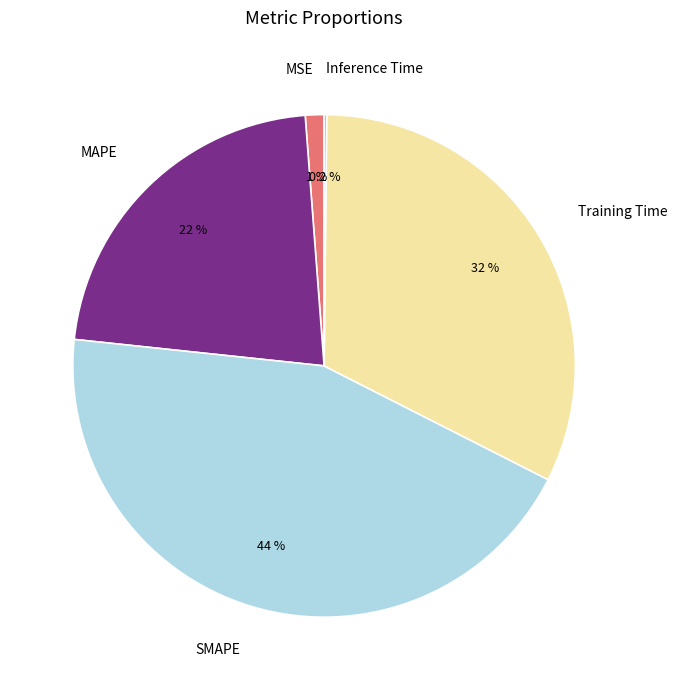

What is the largest slice in the pie chart?

SMAPE